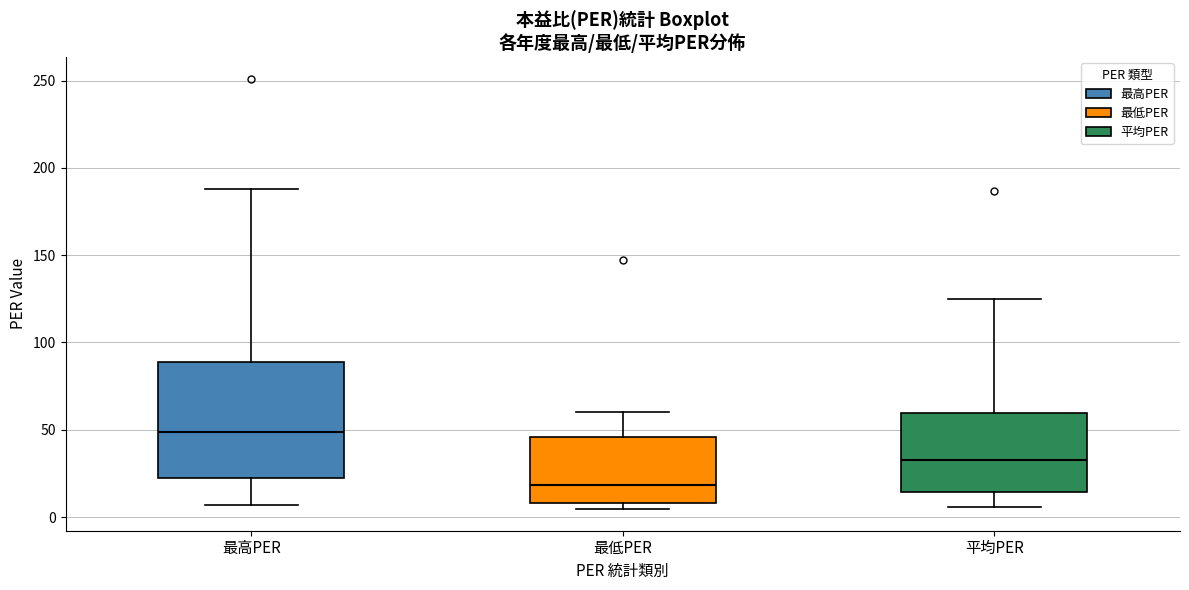

Which box has the highest median line?

最高PER